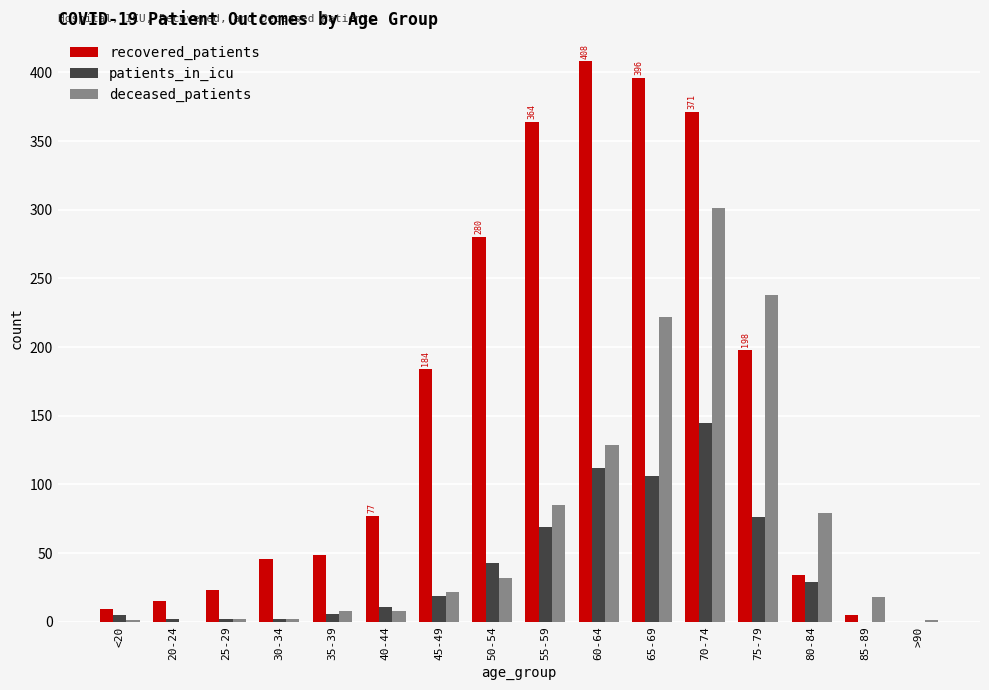

Which series has the largest total across all categories?

recovered_patients